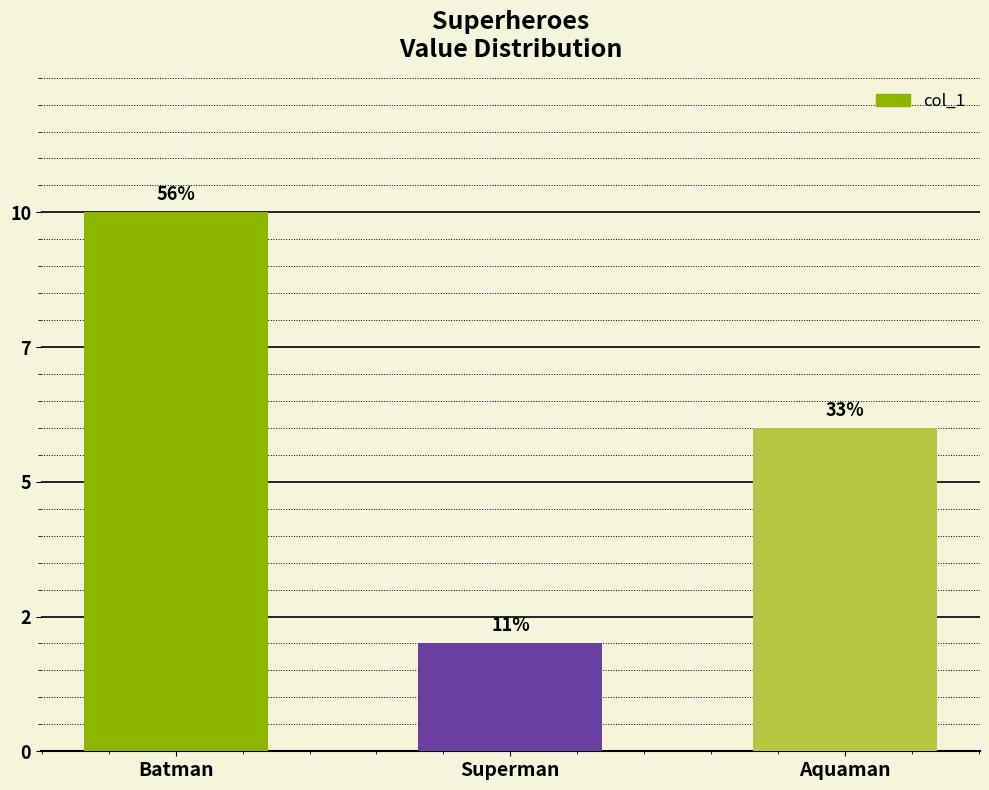

List the labels in order of value, smallest first.

Superman, Aquaman, Batman